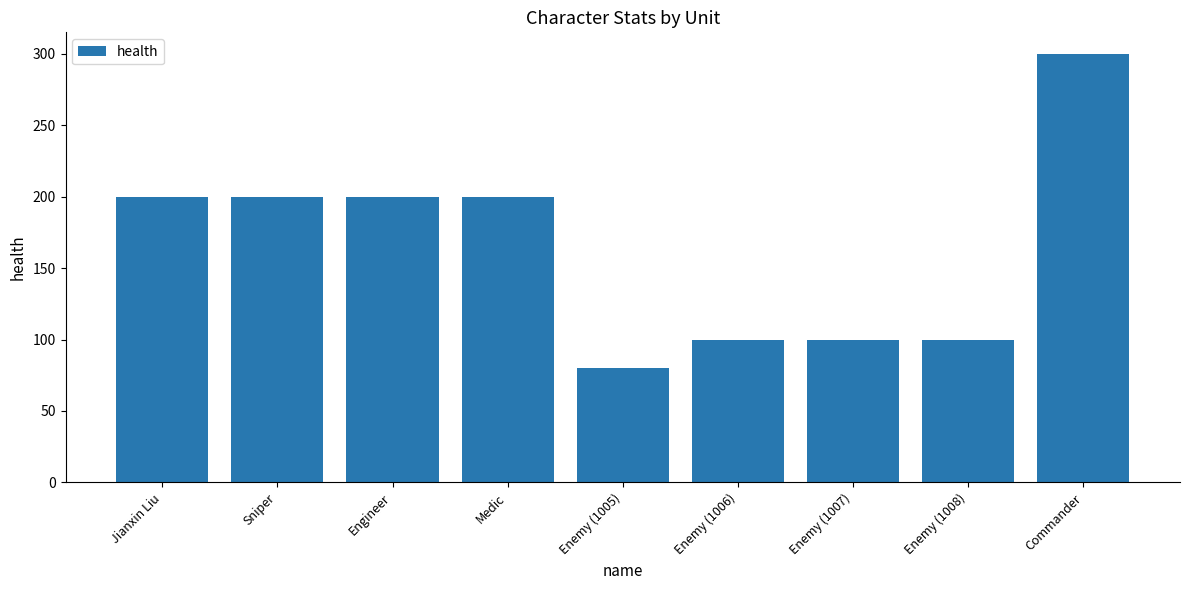

What value does the data have at Commander, to the nearest 5?

300